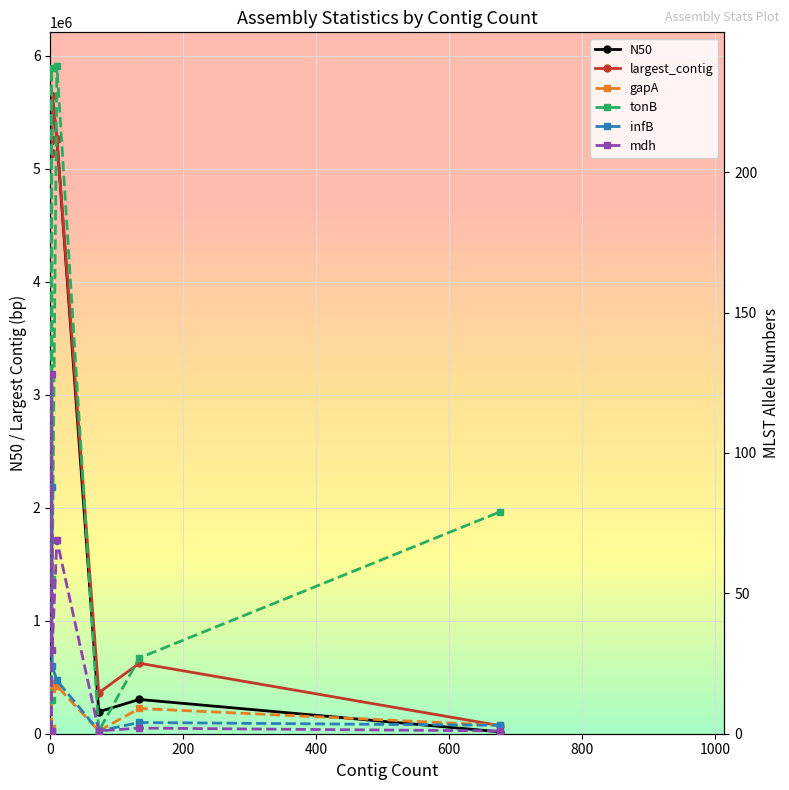

In infB, how many points are higher than both neighbors (excluding endpoints)?

2